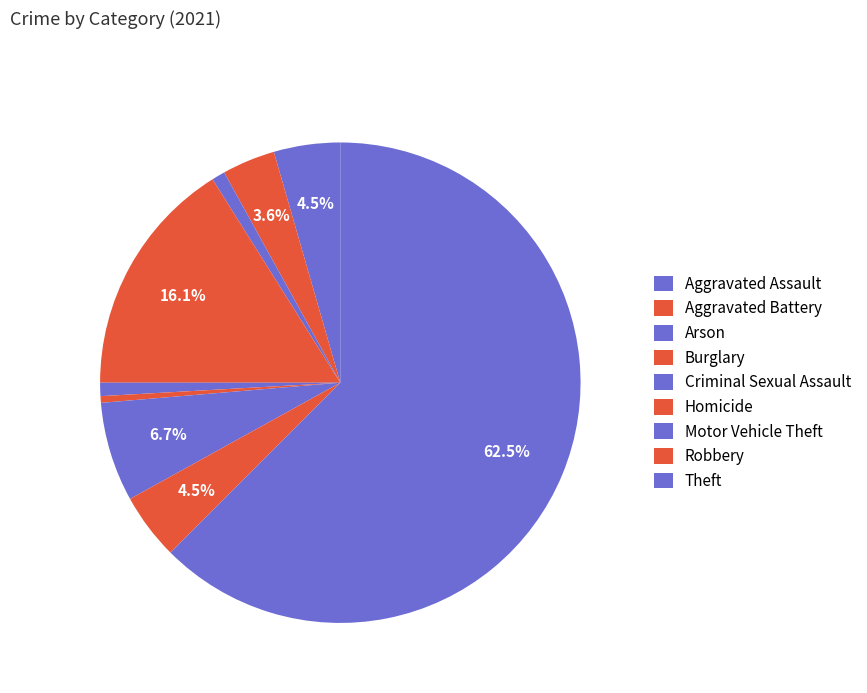

True or false: Robbery accounts for 1% of the total.

False